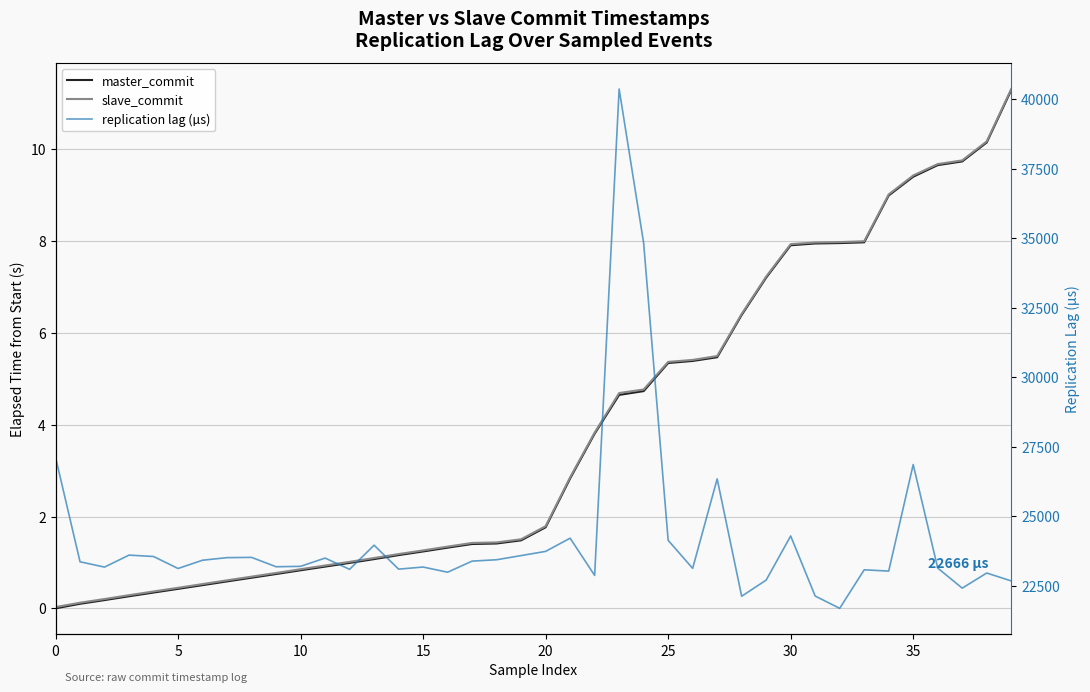

What is the difference between the maximum and minimum values in the replication lag (µs) series?

18692.0